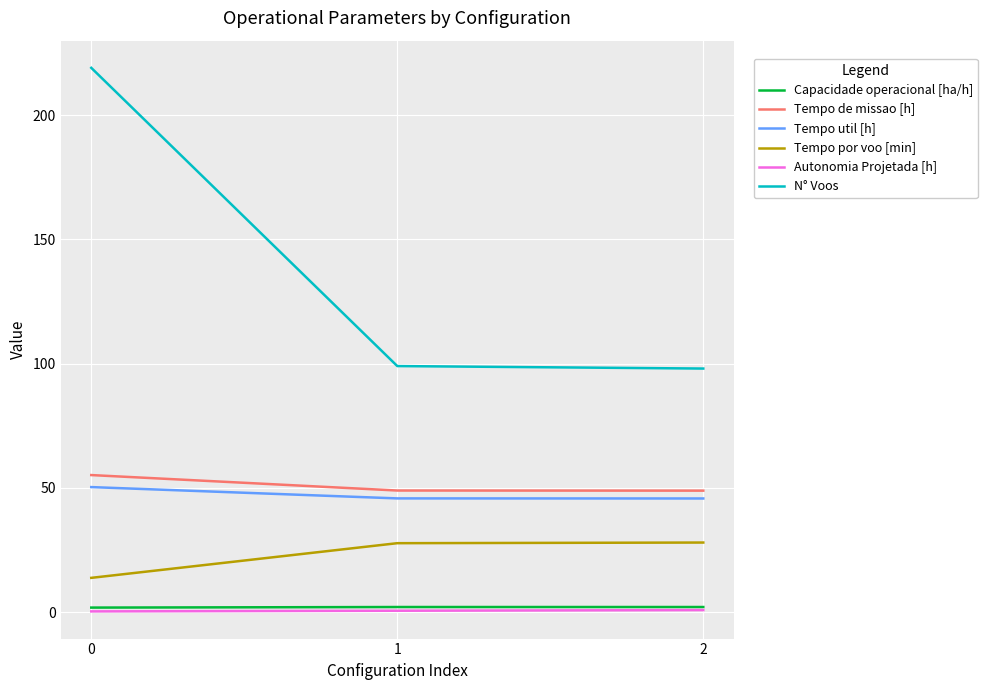

True or false: Tempo de missao [h] has a value of 69.4 at 2.

False